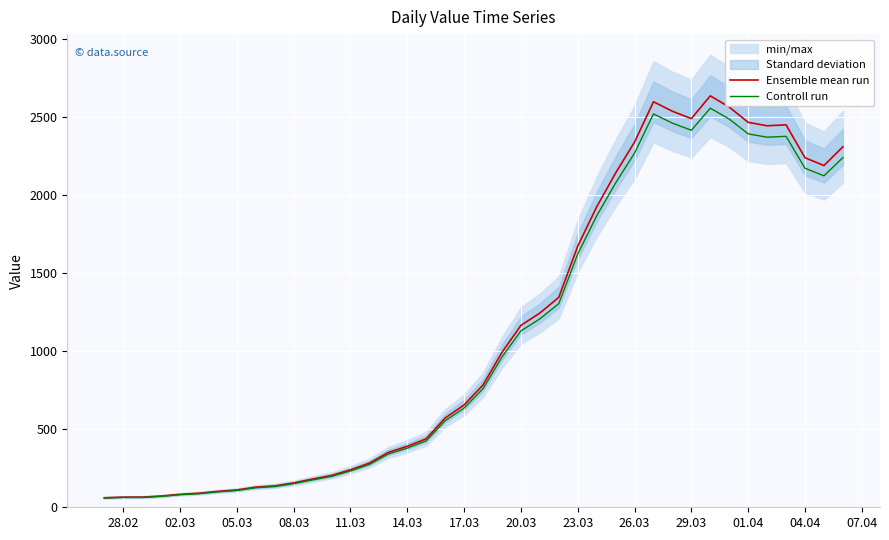

What is the difference between the maximum and second lowest values in the Ensemble mean run series?

2573.0